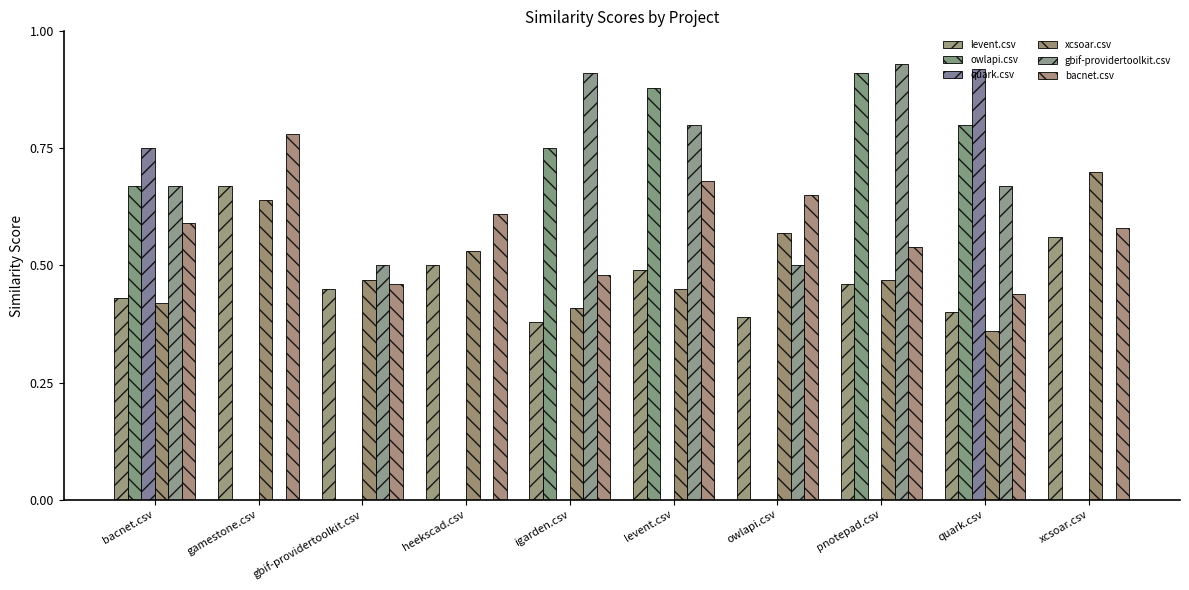

What is the maximum value shown in the chart?

0.9